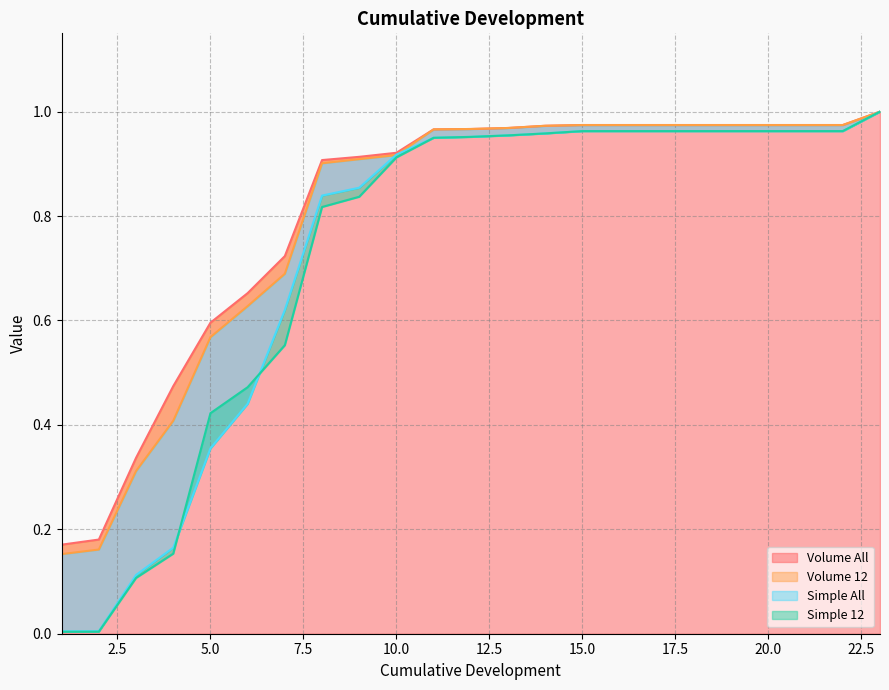

Rank the categories by Volume 12 value from highest to lowest.

23, 15, 16, 17, 18, 19, 20, 21, 22, 14, 13, 12, 11, 10, 9, 8, 7, 6, 5, 4, 3, 2, 1